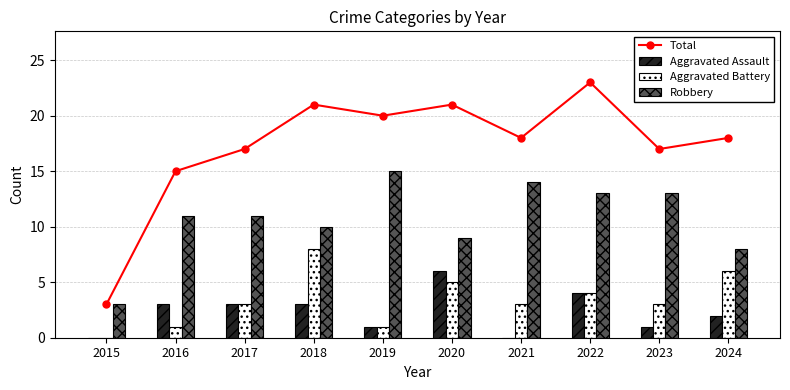

What are all the series names shown in the legend?

Total, Aggravated Assault, Aggravated Battery, Robbery